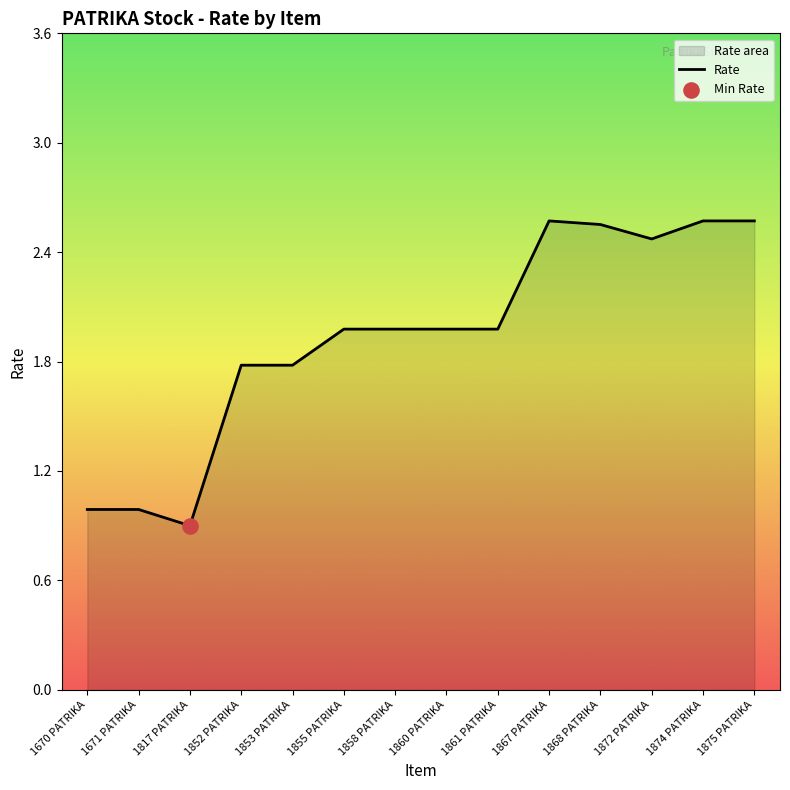

What is the ratio of the value at 1868 PATRIKA to the value at 1874 PATRIKA?

1.0